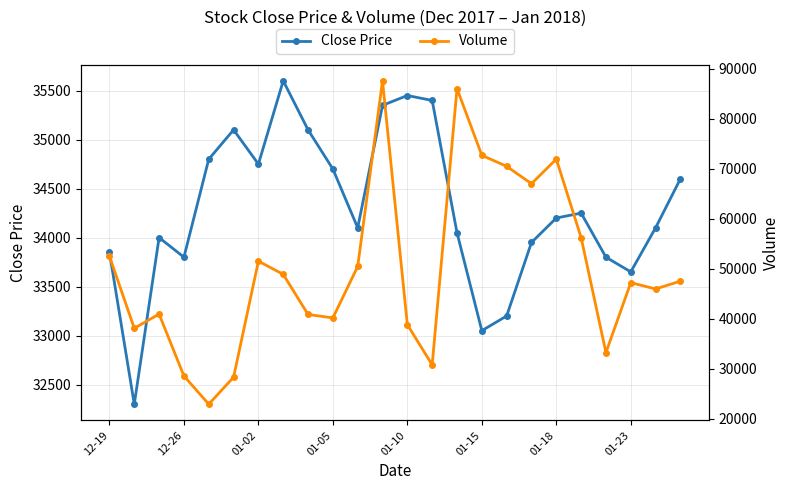

In Close Price, how many points are lower than both neighbors (excluding endpoints)?

6